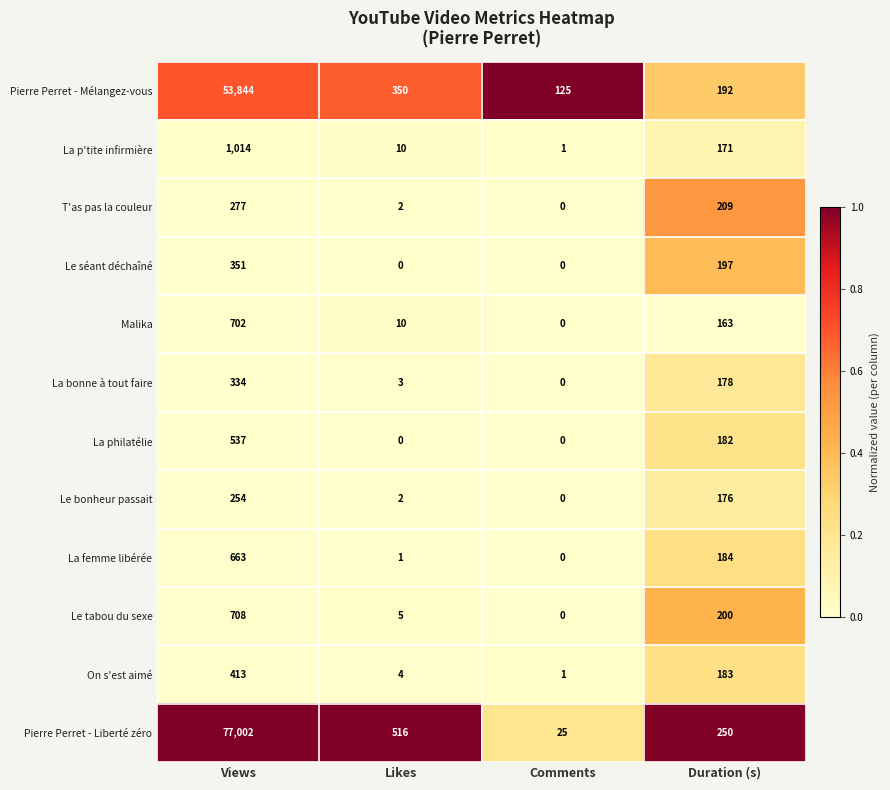

The value of La philatélie at Comments is -284. True or false?

False